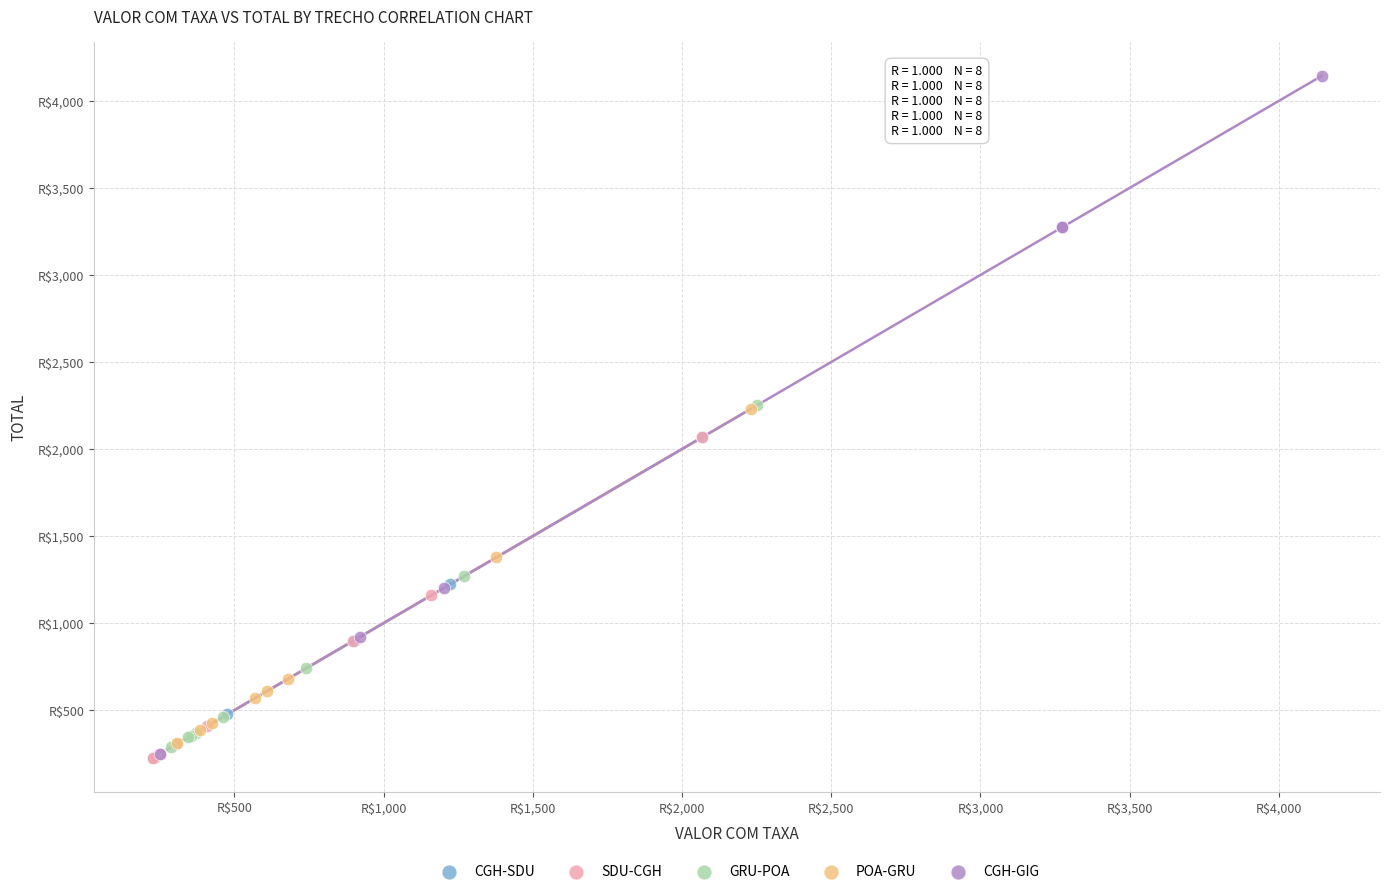

What are all the series names shown in the legend?

CGH-SDU, SDU-CGH, GRU-POA, POA-GRU, CGH-GIG